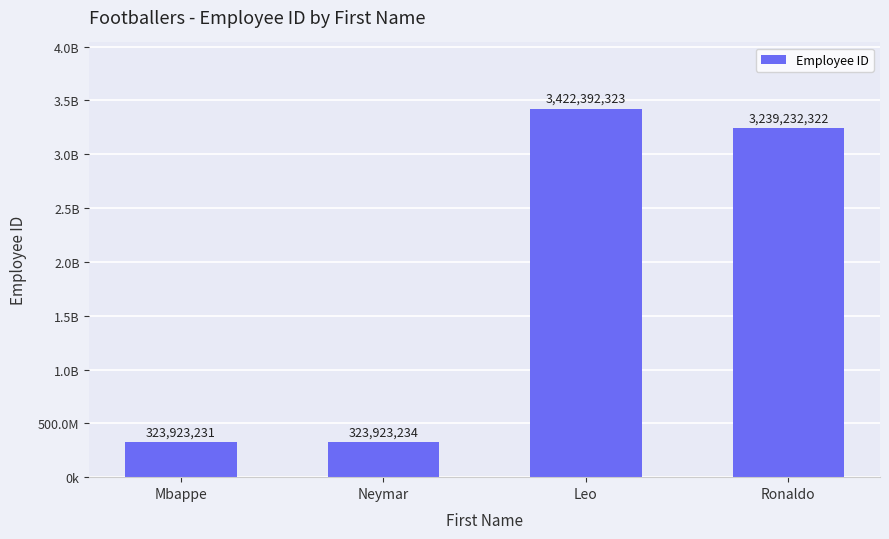

What position from the left is Leo?

3